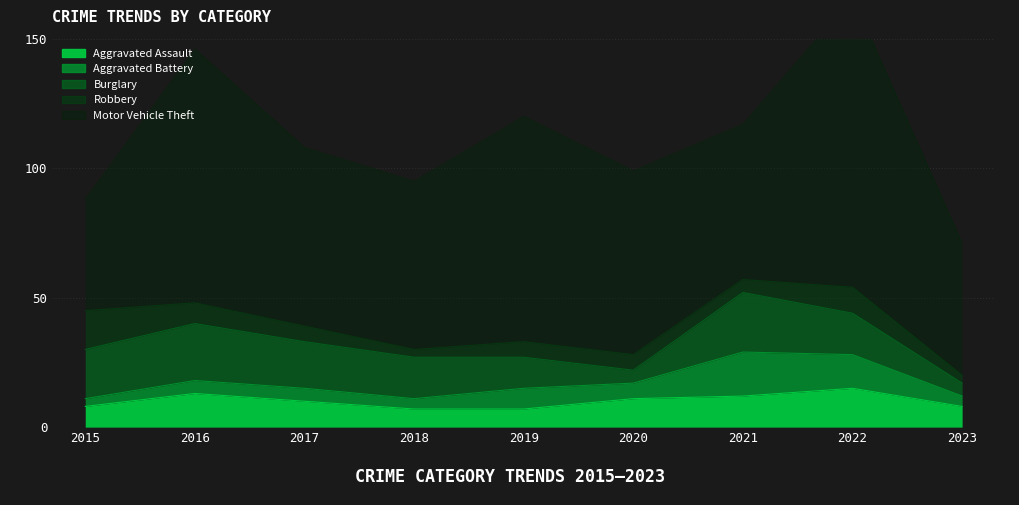

True or false: Aggravated Assault has a value of 10 at 2017.

True